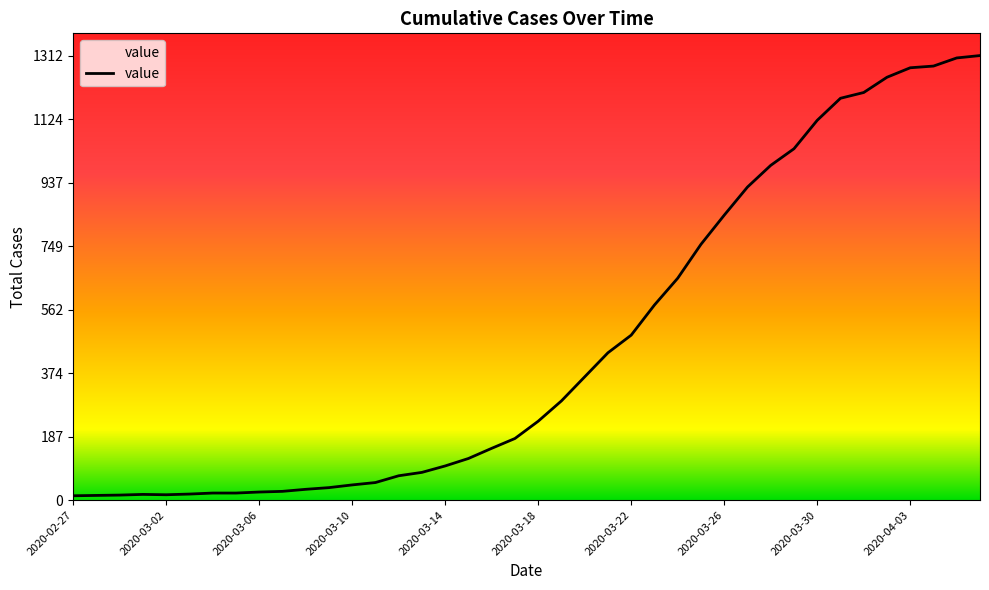

What is the difference between the maximum and minimum values?

1299